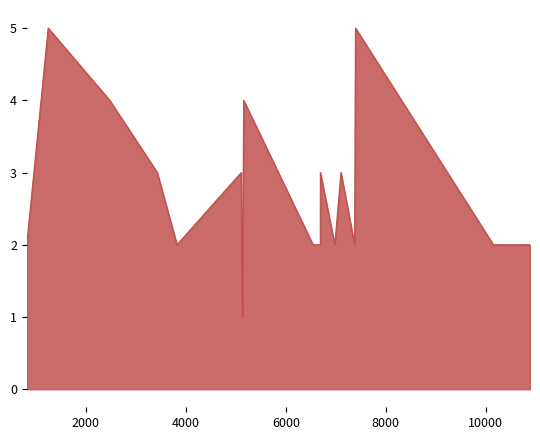

What is the difference between the maximum and minimum values?

4